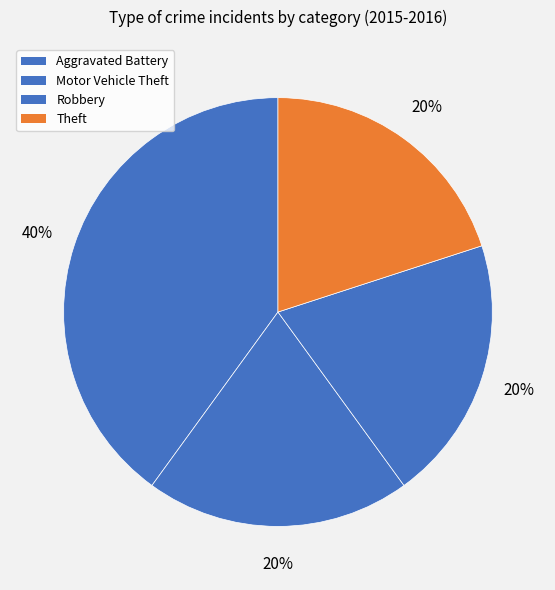

To the nearest percent, what percentage of the pie is Aggravated Battery?

40%